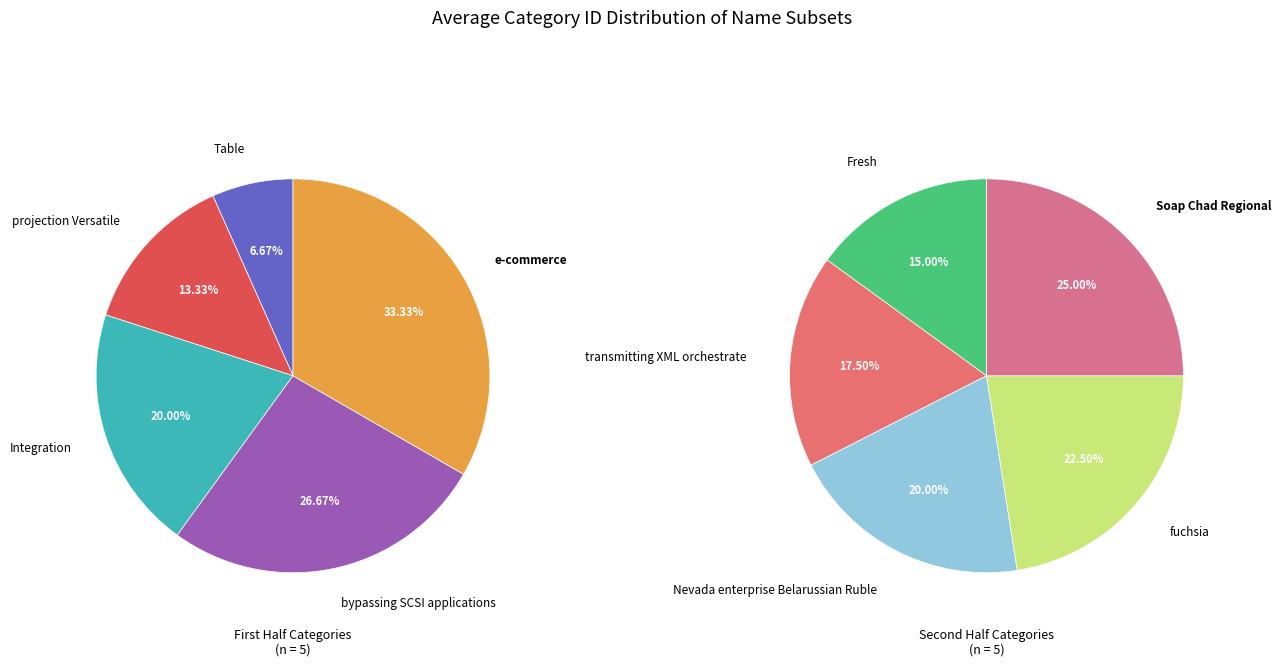

How many slices are in this pie chart?

10